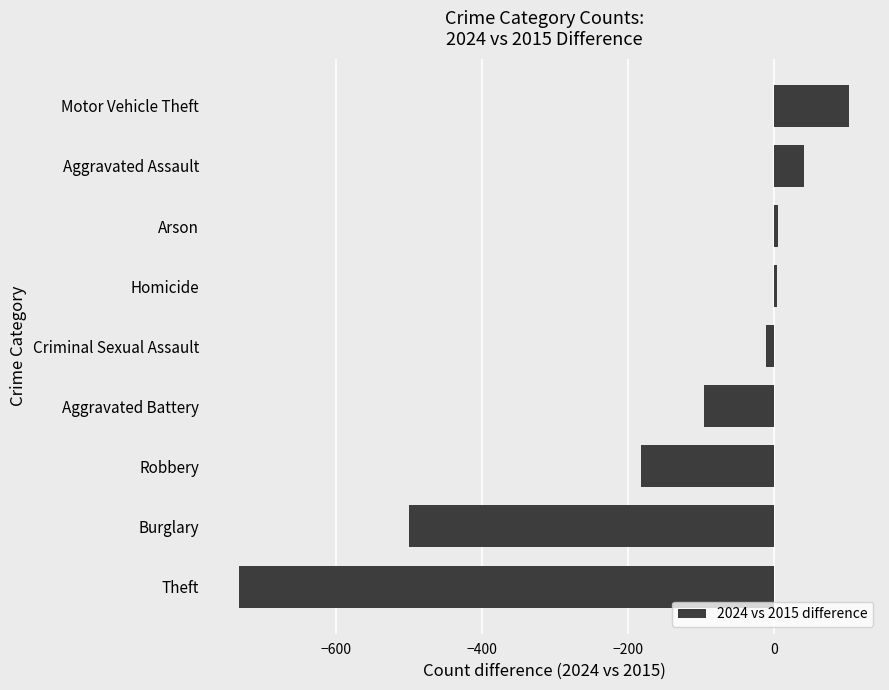

What is the difference between the maximum and minimum values?

835